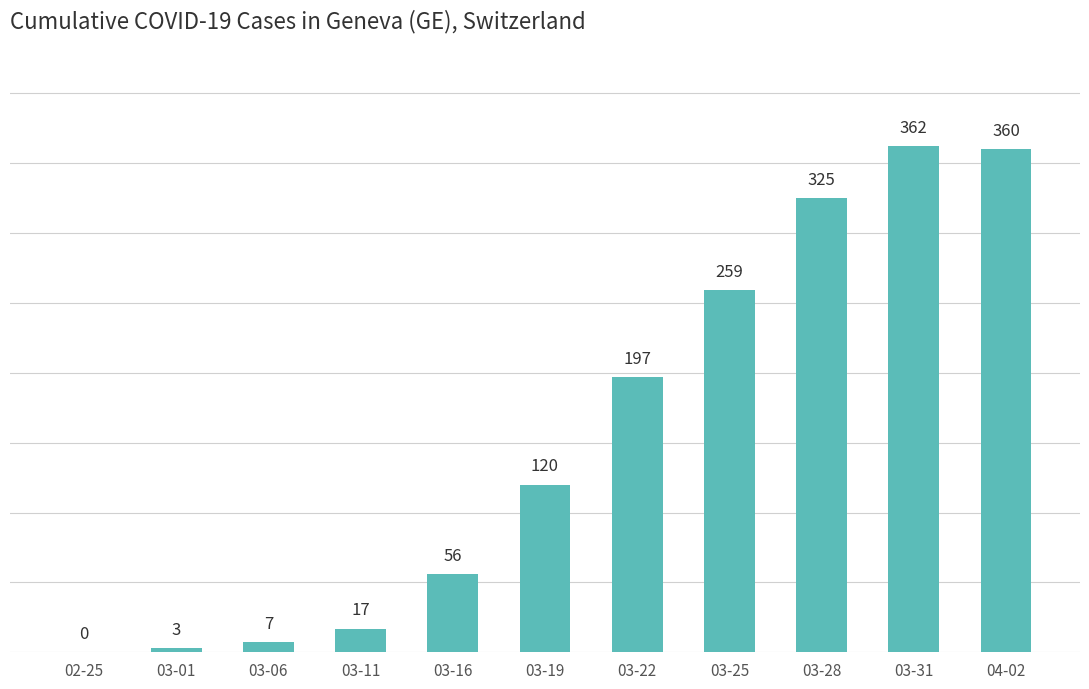

What is the sum of the values at 03-28 and 03-19?

445